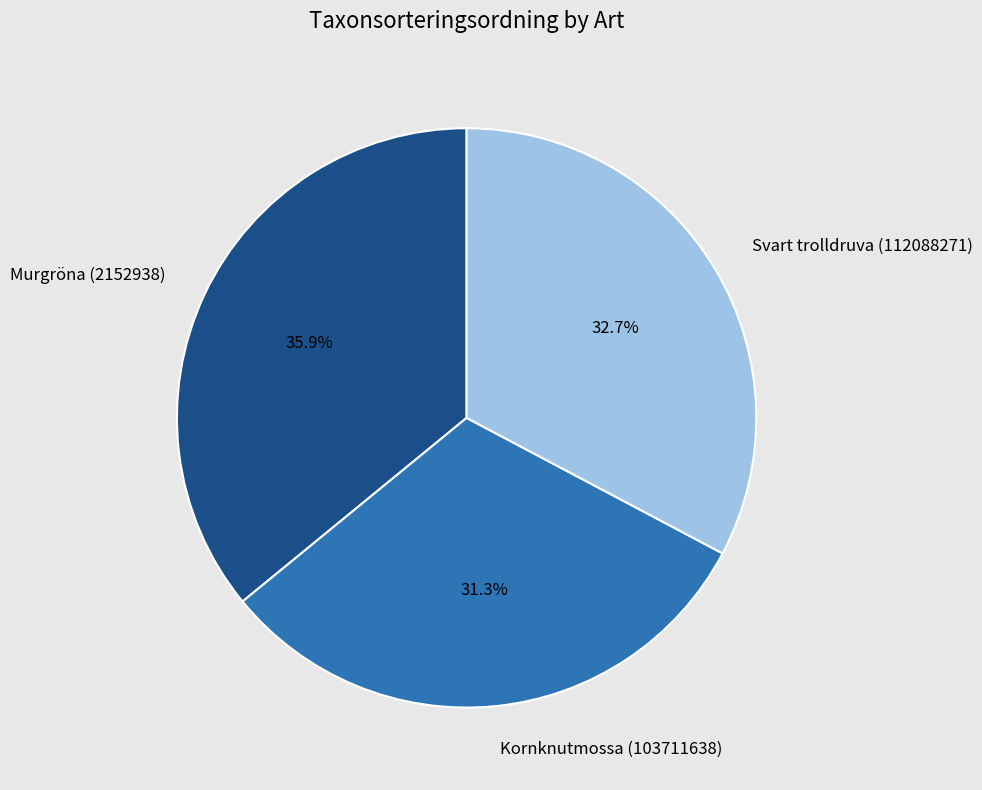

Which category has the smallest portion of the pie?

Kornknutmossa (103711638)